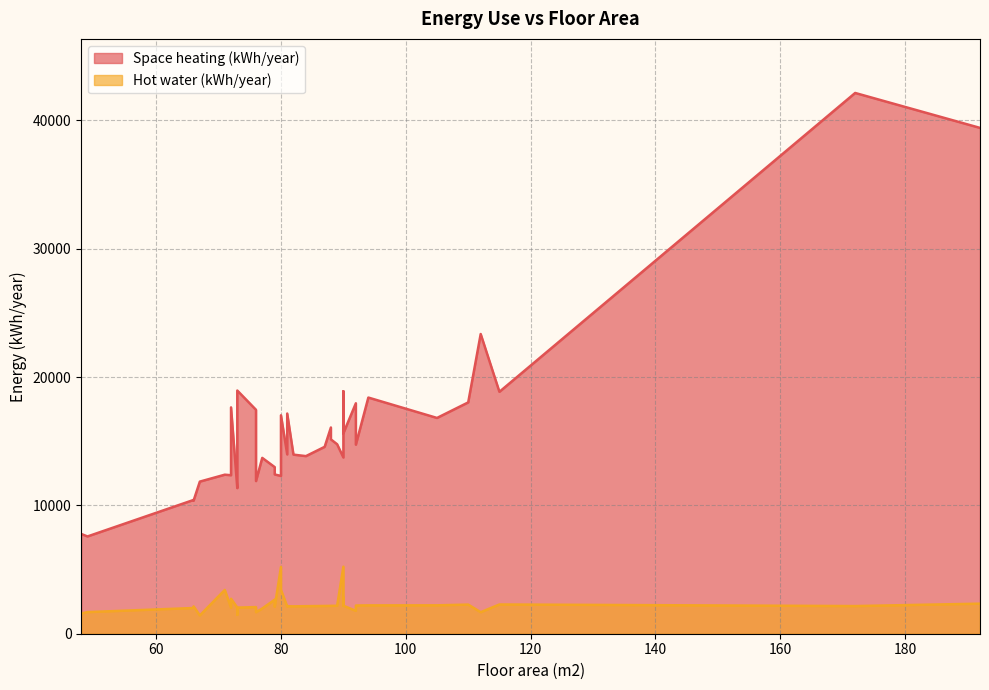

Is the value of Space heating (kWh/year) at 9 greater than the value of Hot water (kWh/year) at 24?

Yes